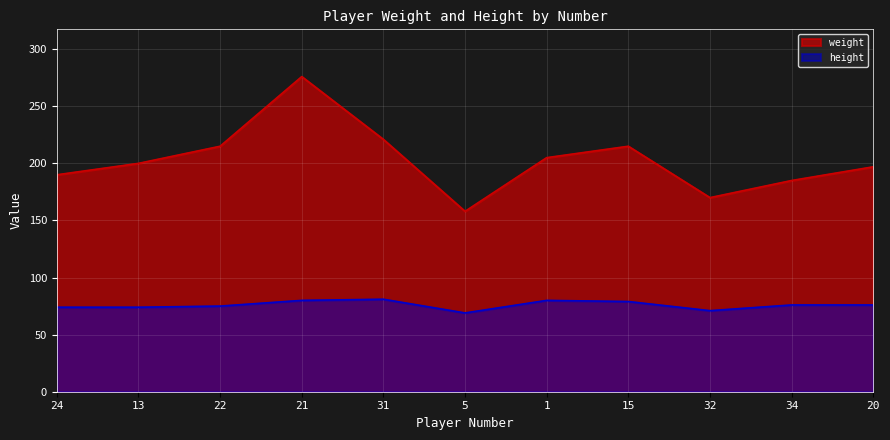

What is the total value across all series at 31?

302